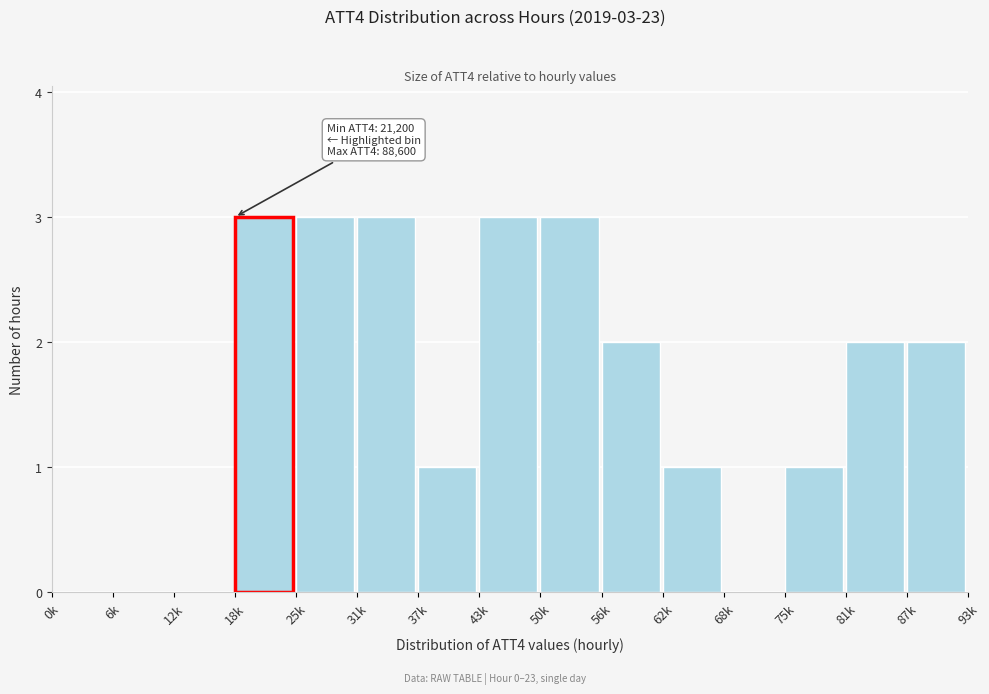

Reading left to right, extract all data points from this chart.

0k=0	6k=0	12k=0	18k=3	25k=3	31k=3	37k=1	43k=3	50k=3	56k=2	62k=1	68k=0	75k=1	81k=2	87k=2